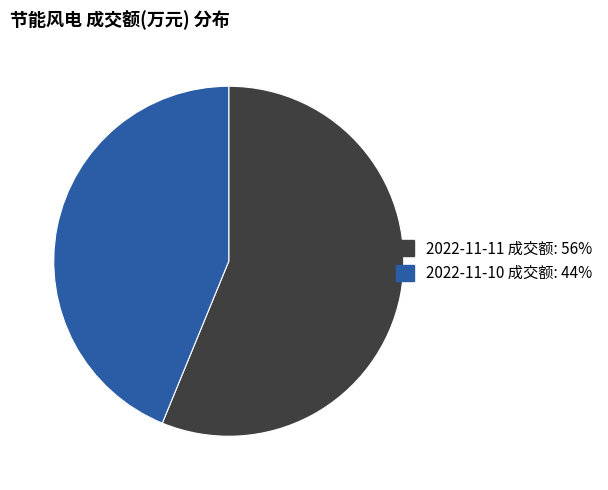

Does any single category account for the majority?

Yes